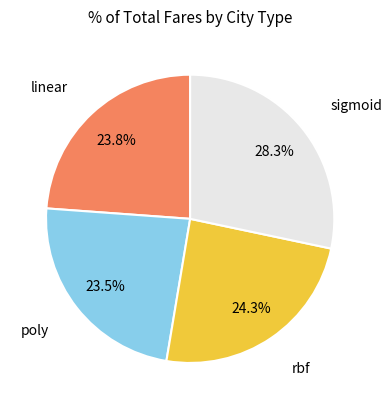

Count the number of slices in the pie.

4